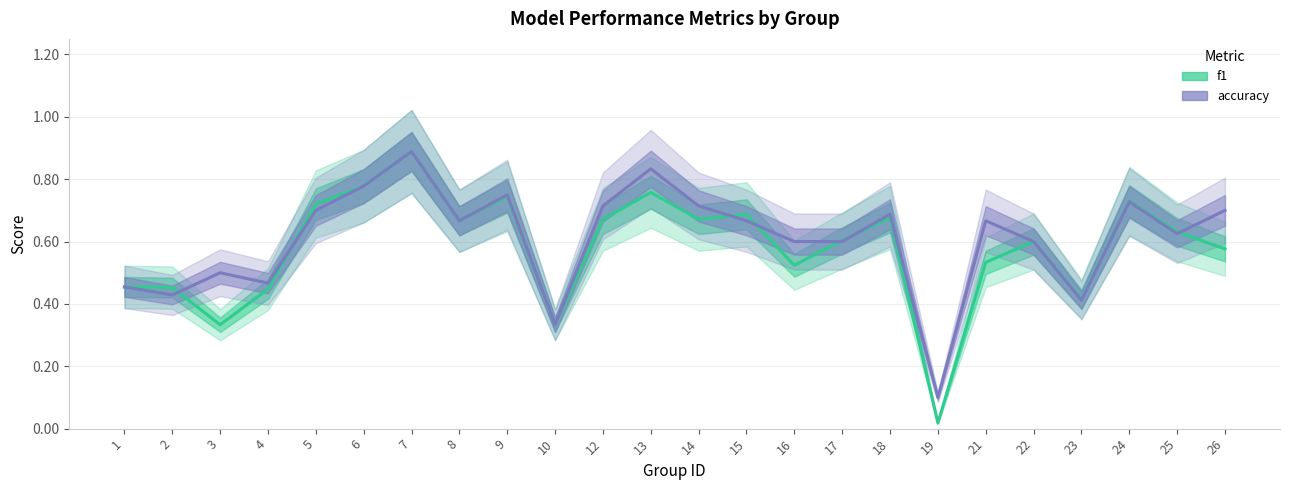

How many lines are shown in the chart?

2